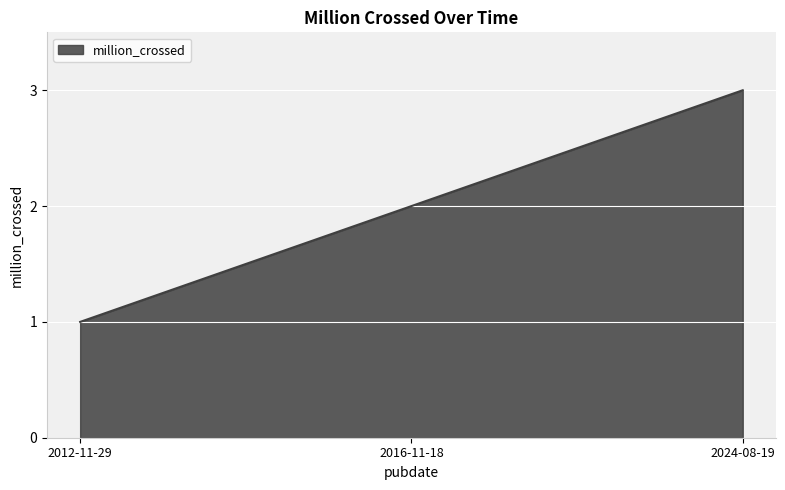

How many values are below 2?

1